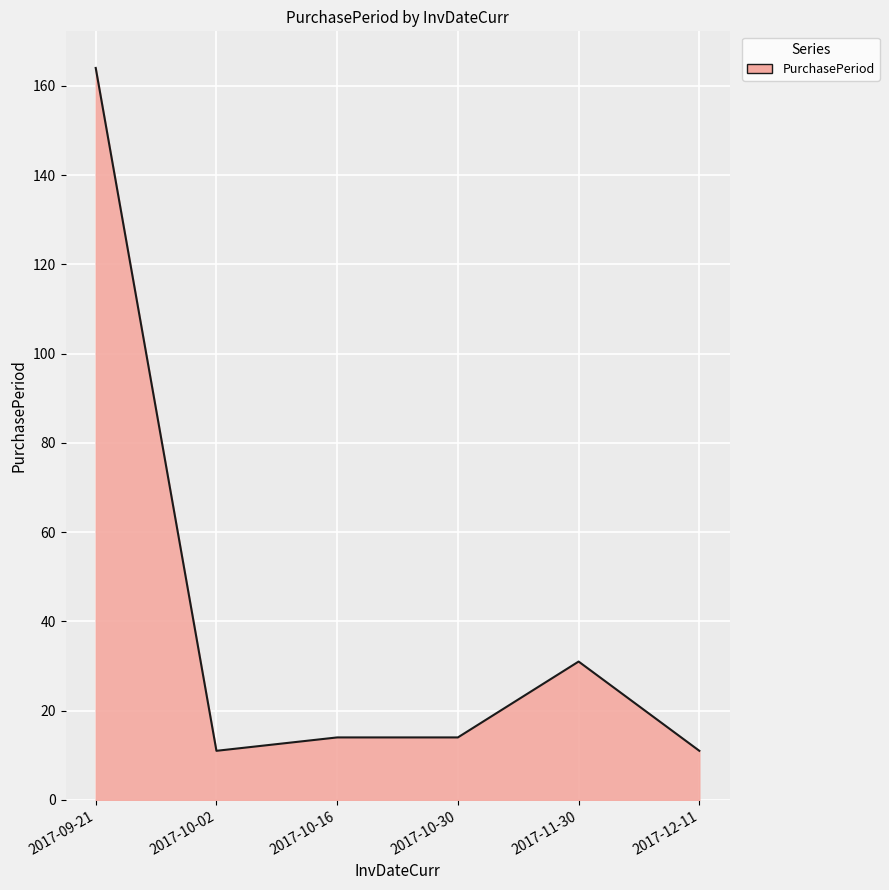

Between 2017-10-16 and 2017-12-11, which is larger?

2017-10-16